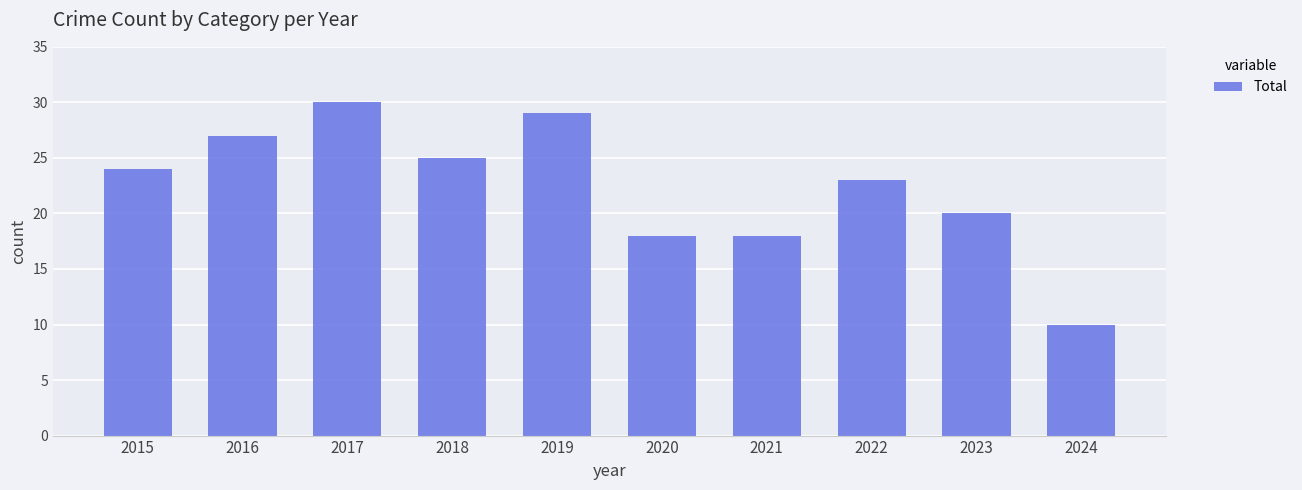

What is the difference between the maximum and minimum values?

20